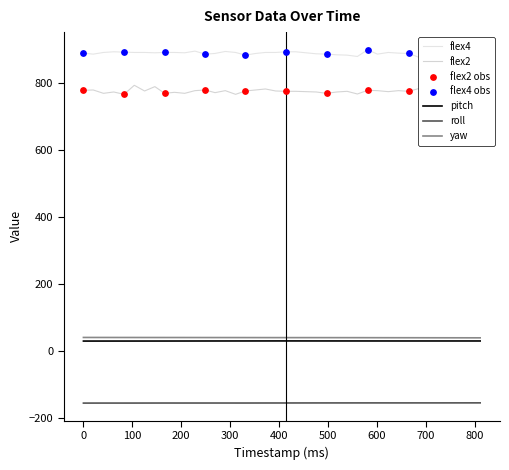

At how many categories does at least one series exceed 663?

40